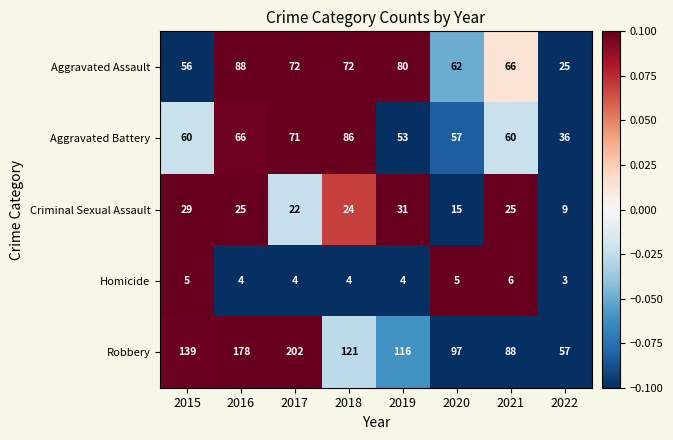

What is the difference between the highest and lowest values at 2017?

198